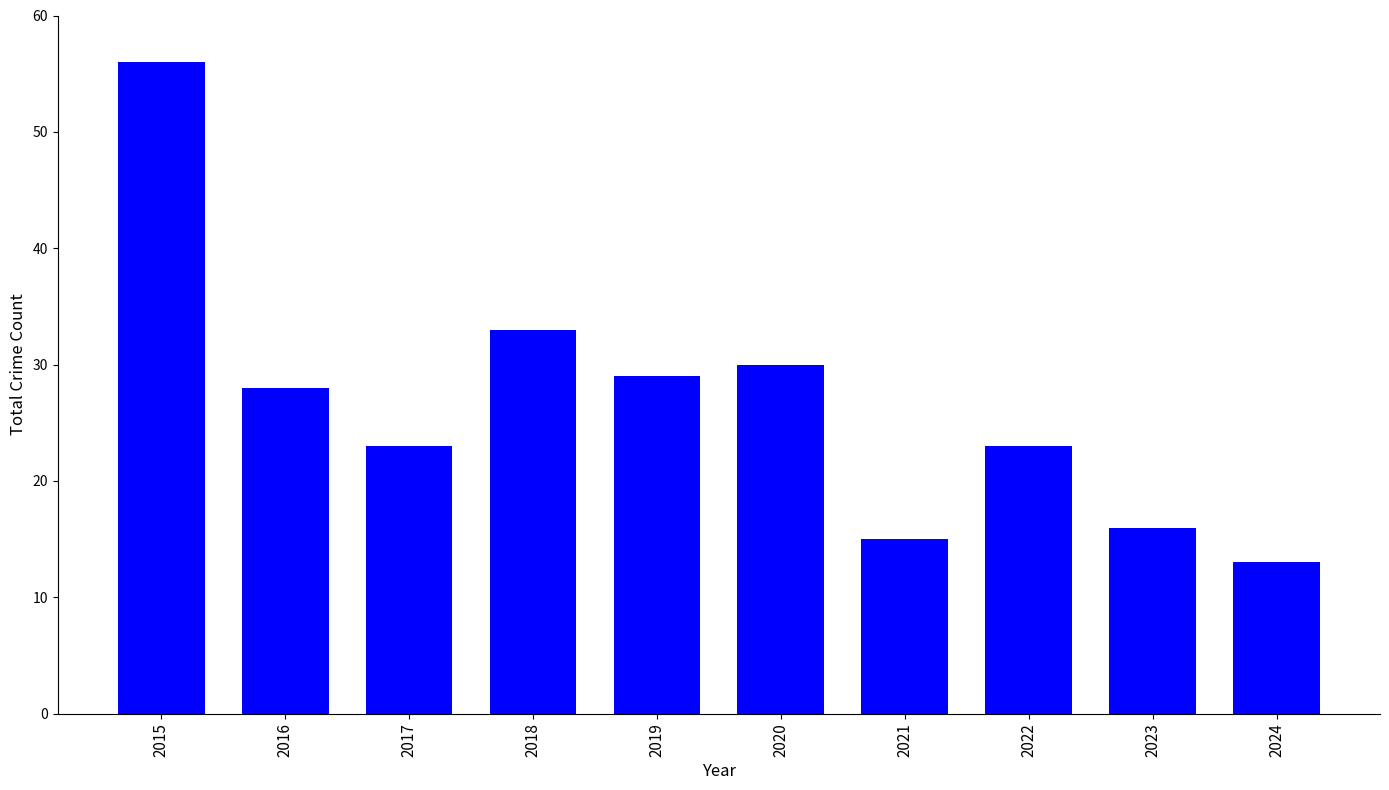

Is it true that the value at 2019 is 29?

True